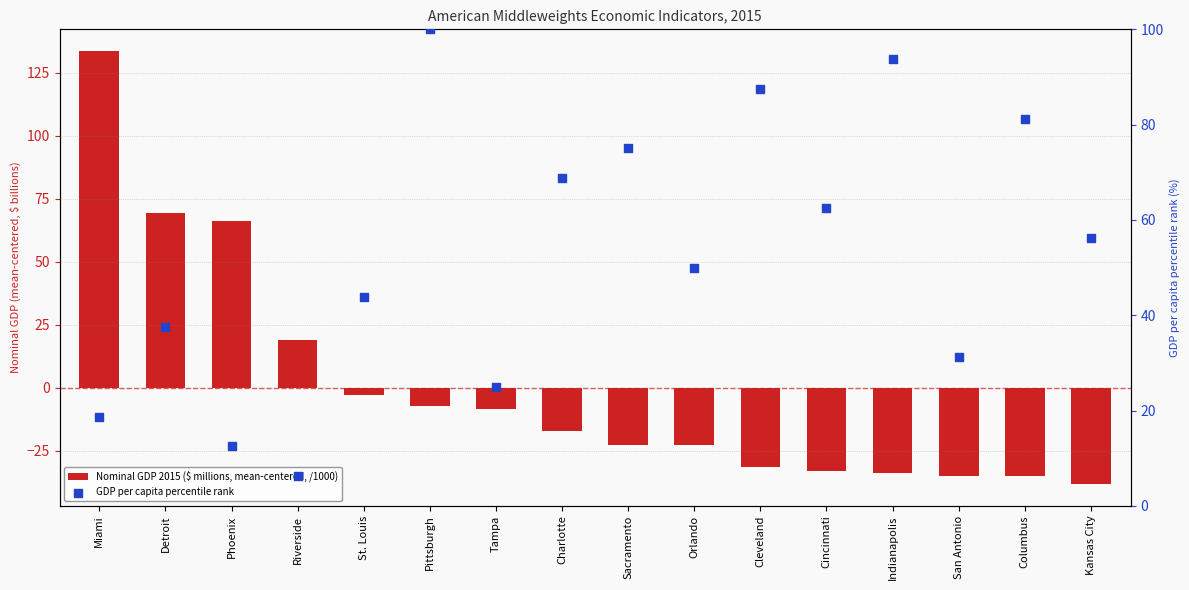

Which series has the widest spread of Y values?

Nominal GDP 2015 ($ millions, mean-centered, /1000)